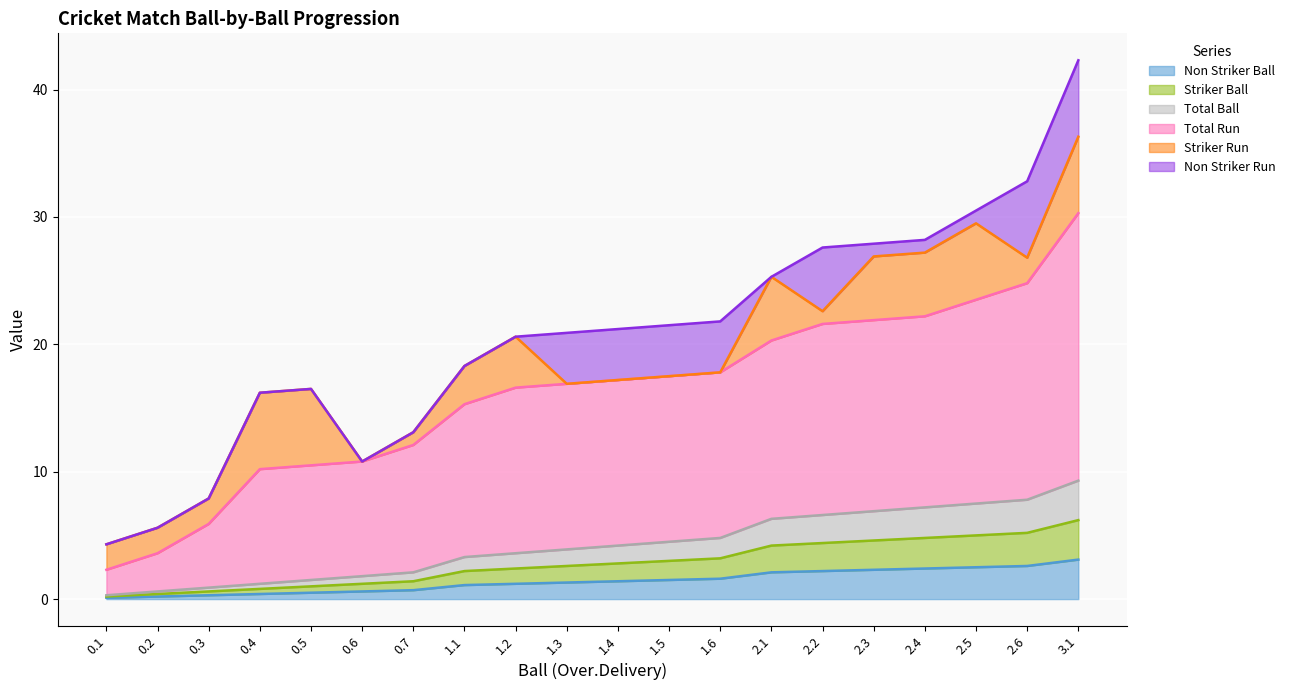

At how many categories does at least one series exceed 9?

17